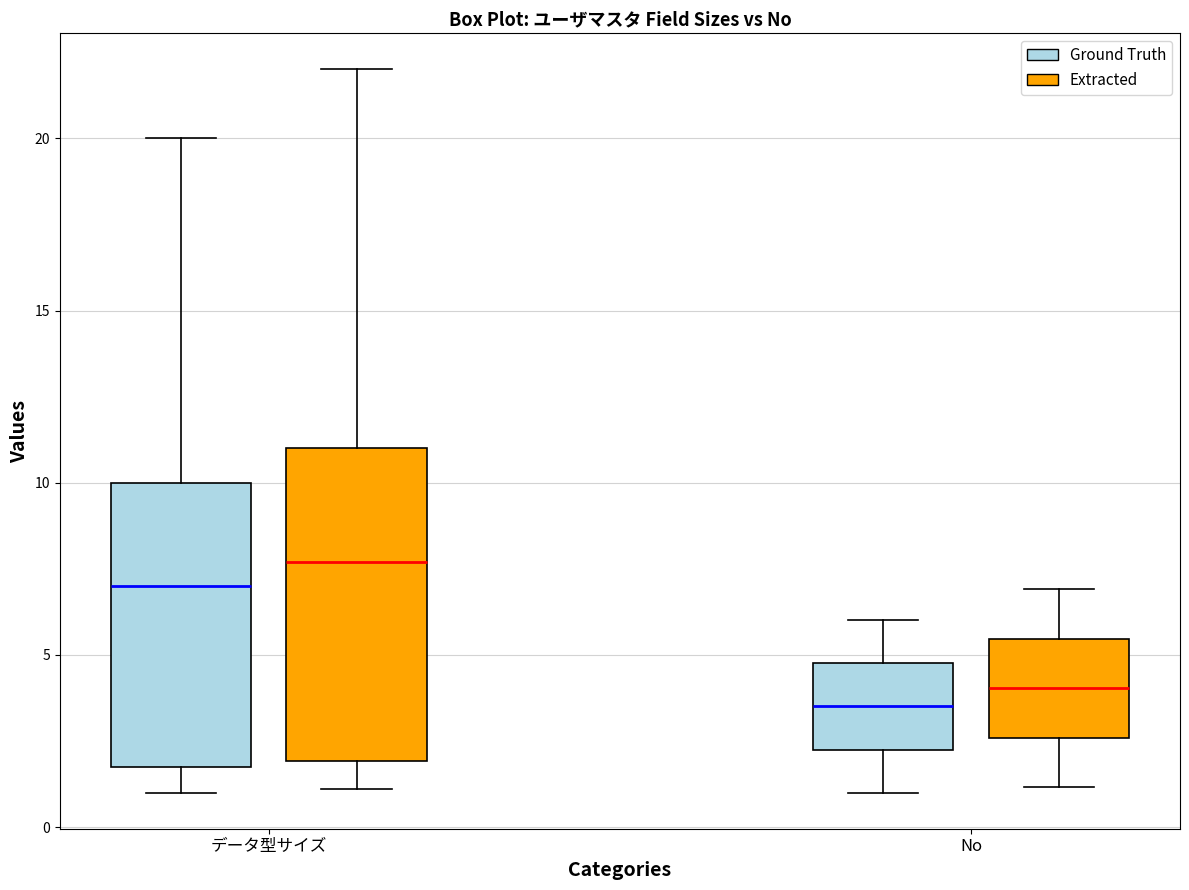

Comparing the boxes themselves (not the whiskers), which one is the tallest?

データ型サイズ (Extracted)